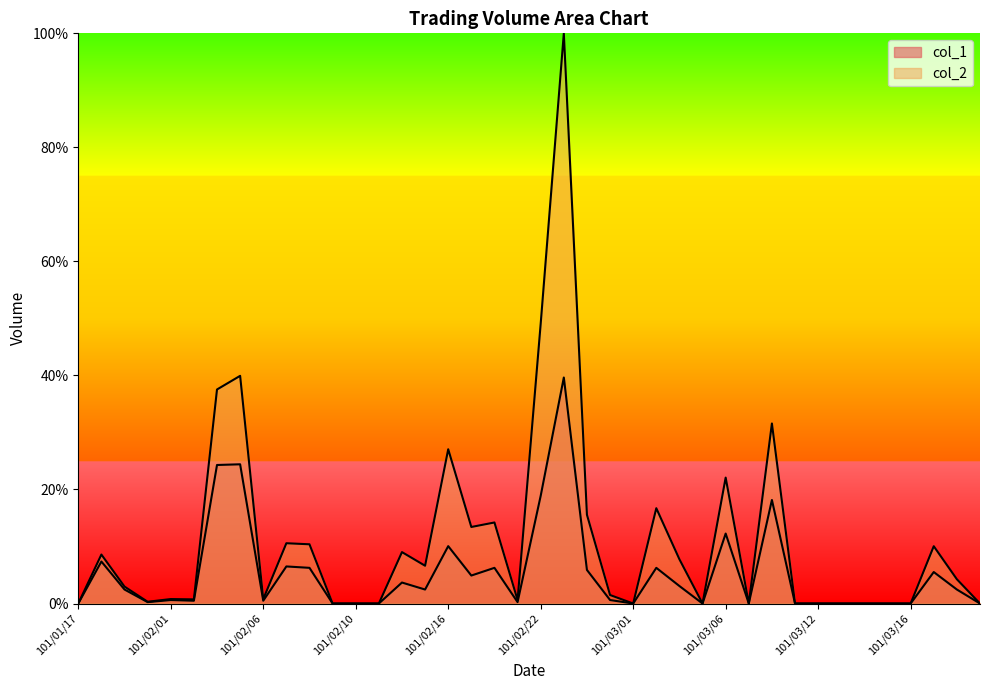

Where is col_2 nearest to the value 50?

101/02/22